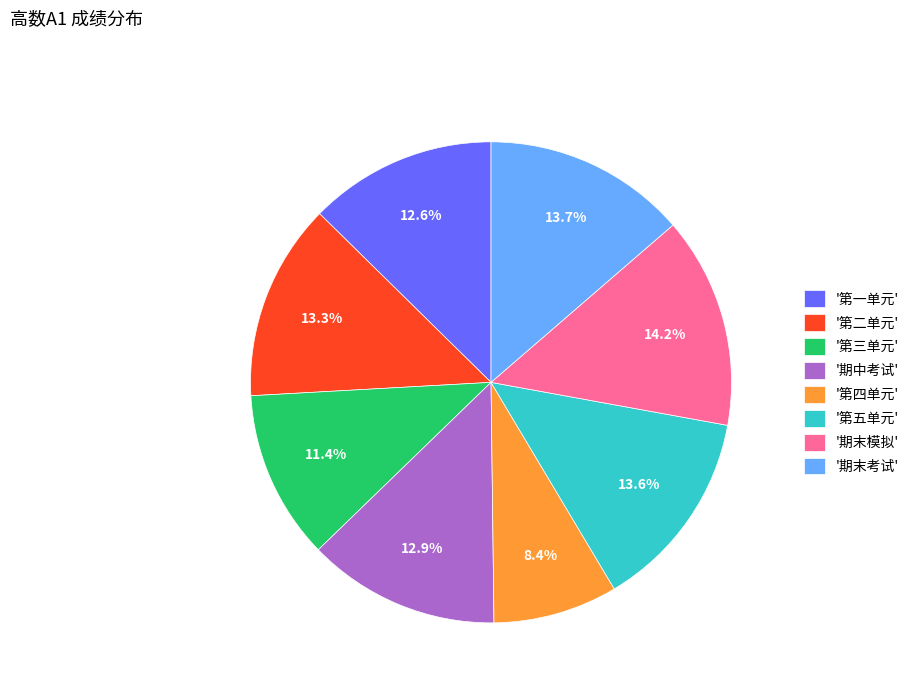

Is the sum of '期末模拟' and '第三单元' greater than half?

No